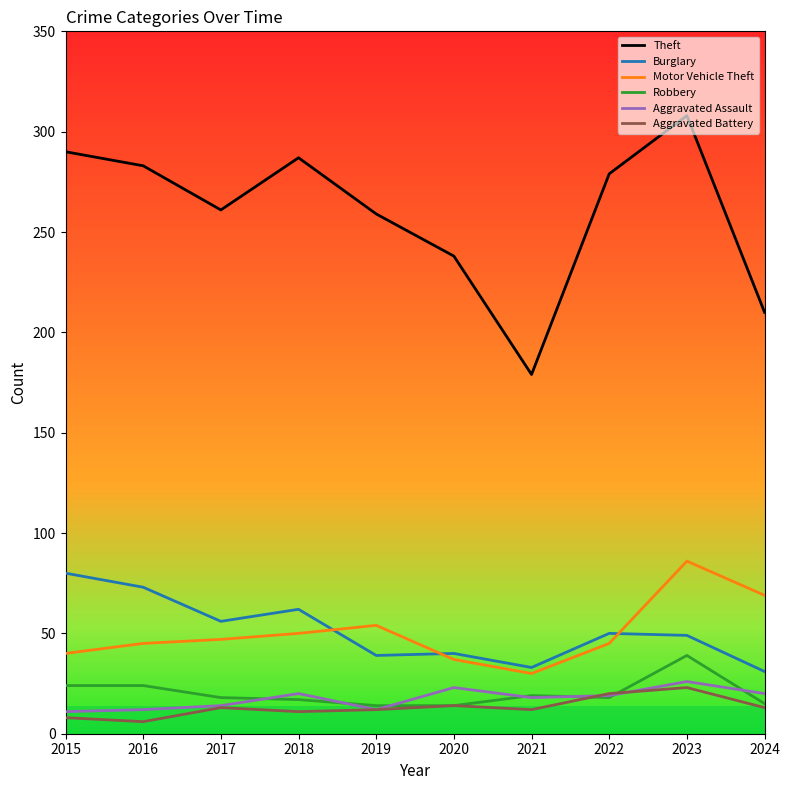

Which series has the largest range (max minus min)?

Theft